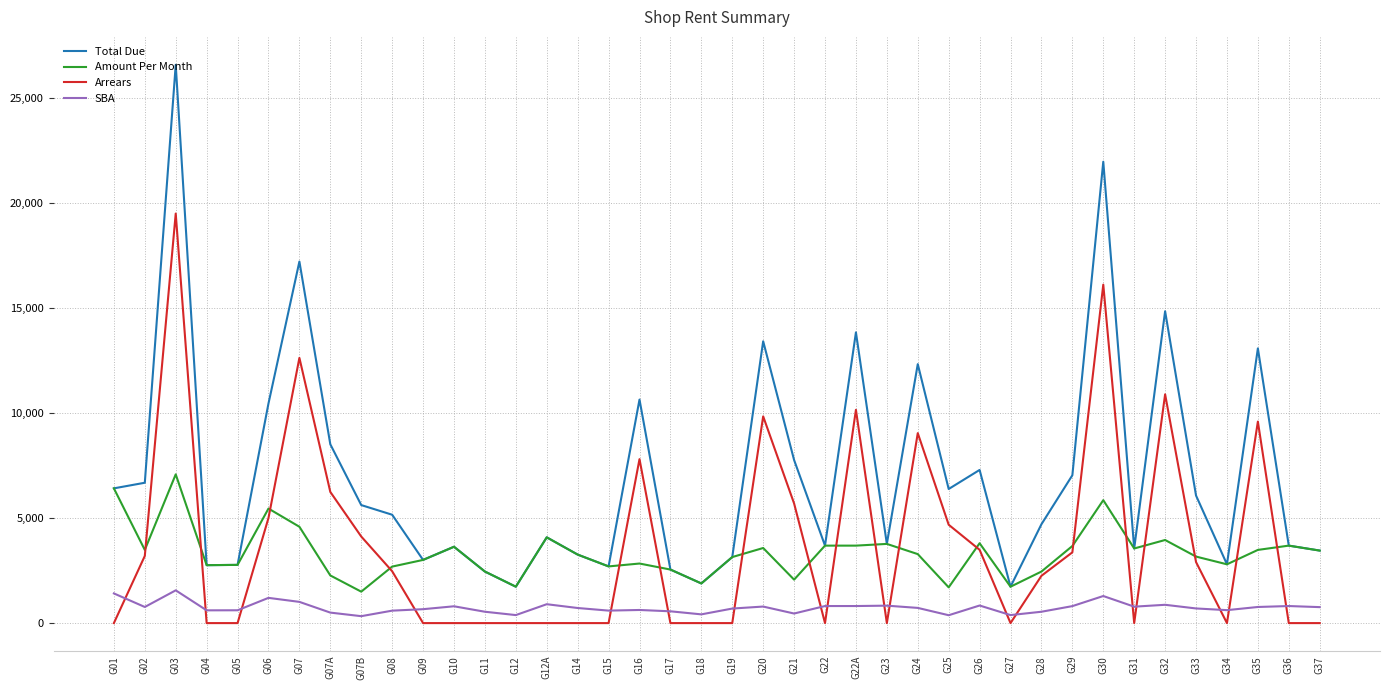

Is the value of Arrears at G26 greater than the value of Amount Per Month at G21?

Yes